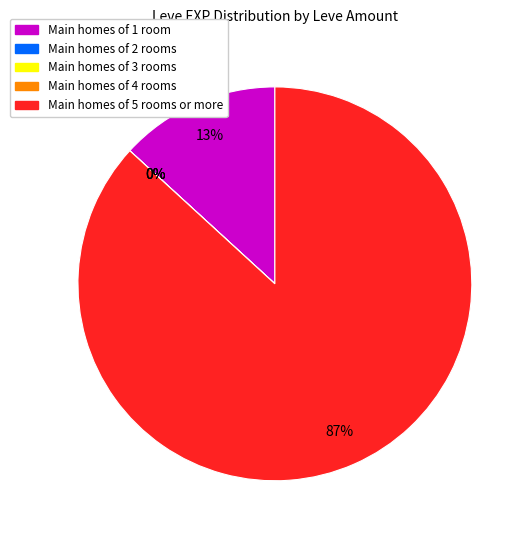

Between 5 and 30, which is larger?

30